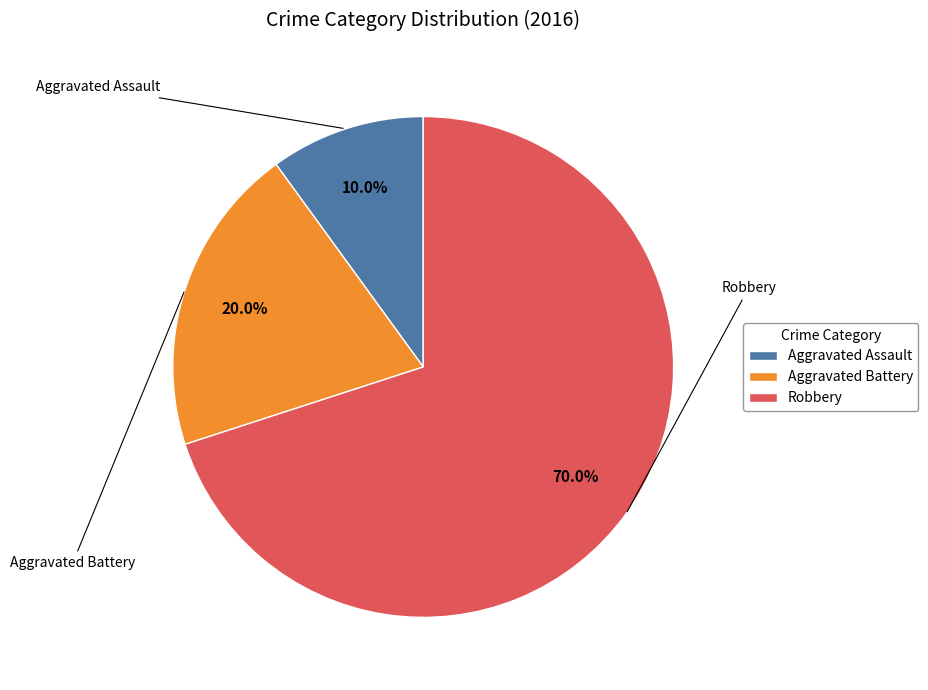

The Robbery slice represents 77% of the pie. True or false?

False